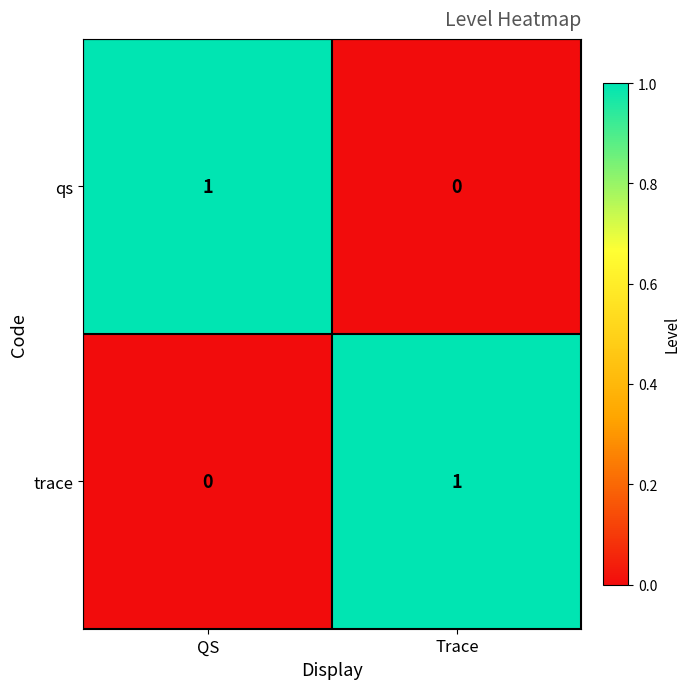

At Trace, list the series in order from largest to smallest.

trace, qs